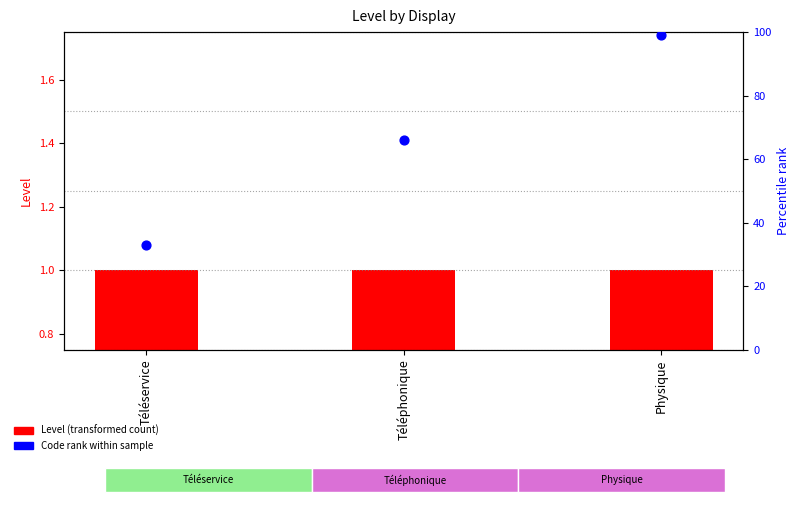

Which series reaches the minimum Y coordinate?

Level (transformed count)